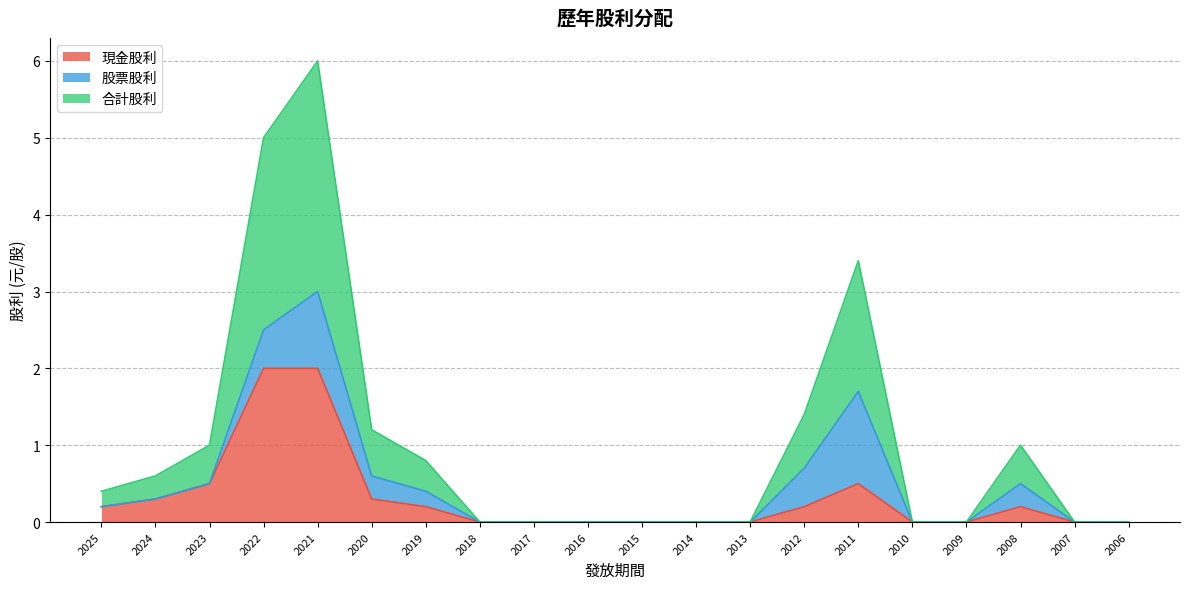

At which category is the sum across all series the highest?

2021